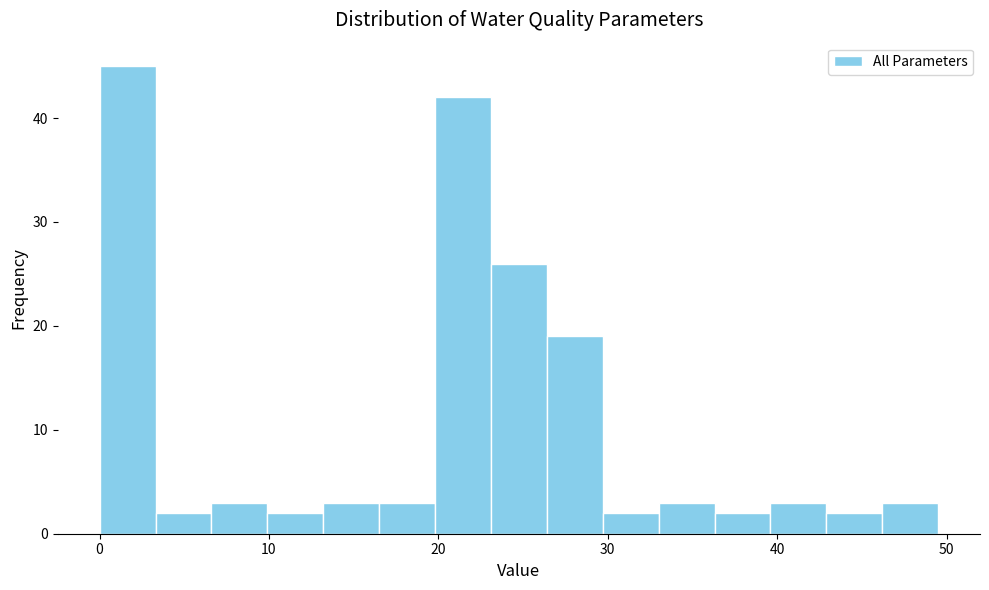

Read against the x-axis, roughly where is the centre of the tallest bar?

2